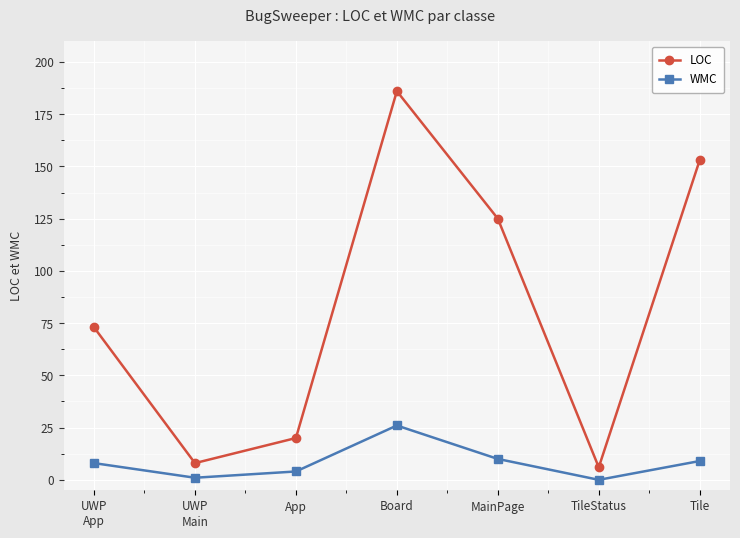

Which series has the largest range (max minus min)?

LOC